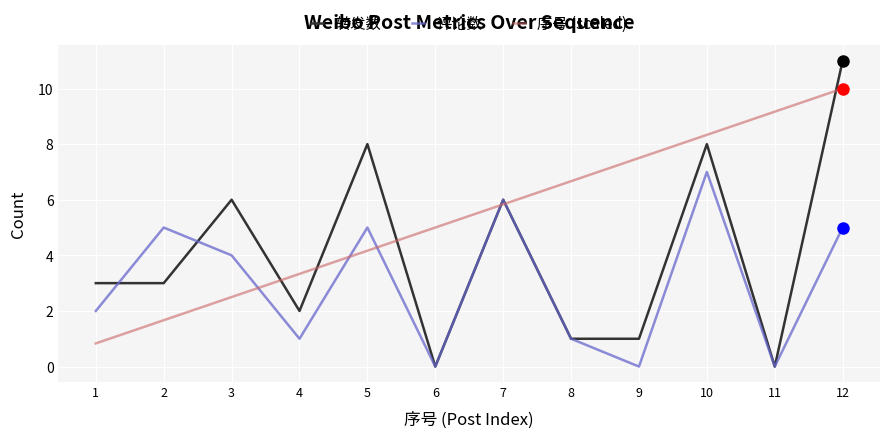

At which label does 评论数 first exceed 4?

2